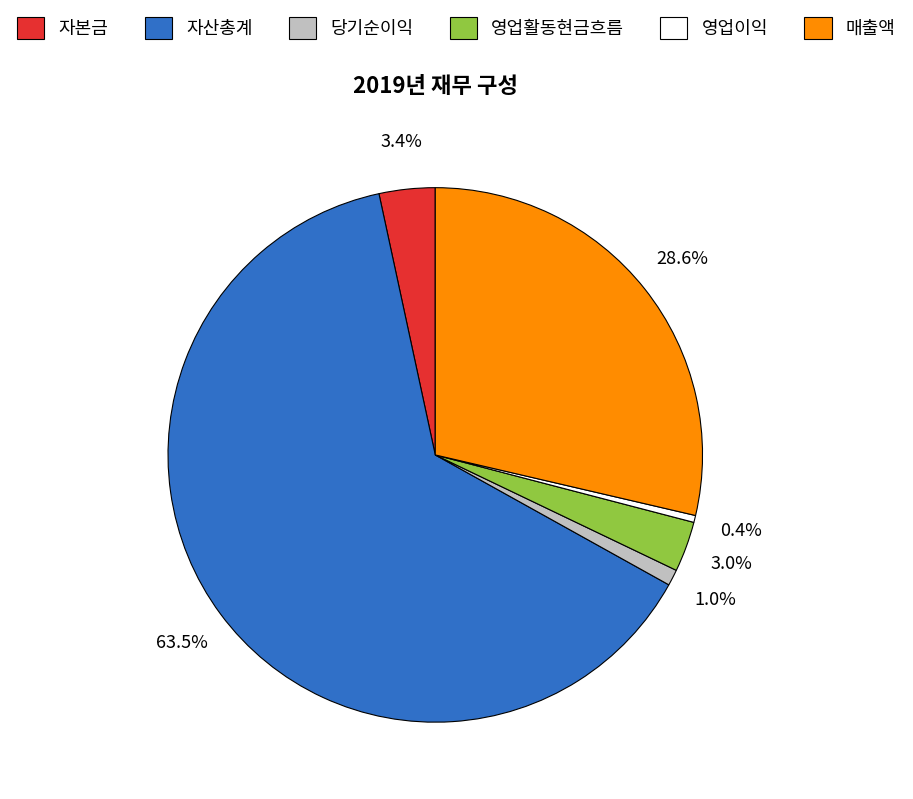

Combined, what portion of the pie is 매출액 and 자산총계?

92.2%